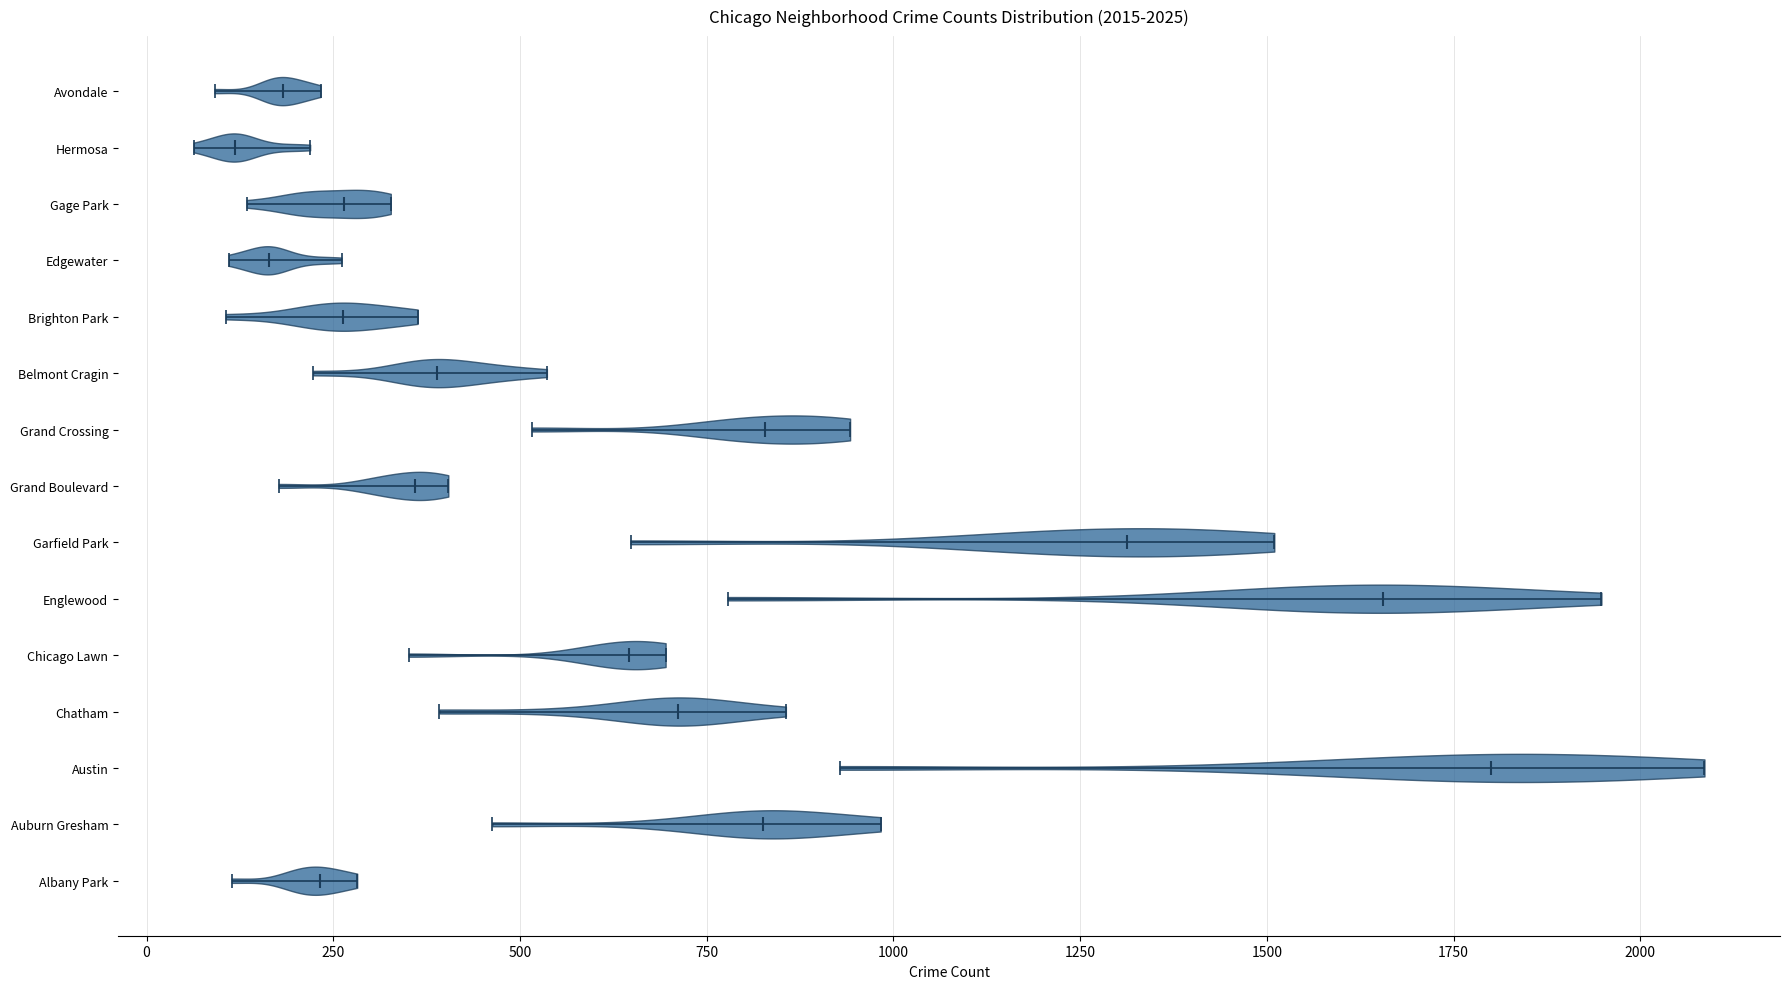

Which violin has the furthest to the right median line?

Austin